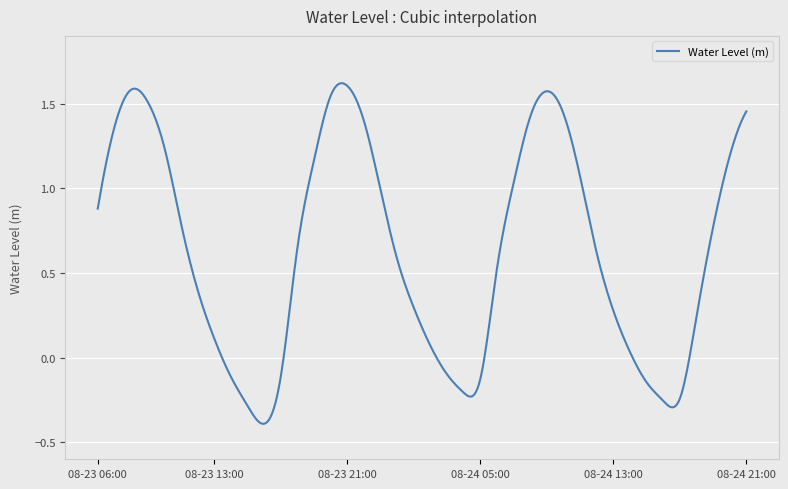

What is the difference between the maximum and minimum values?

2.0